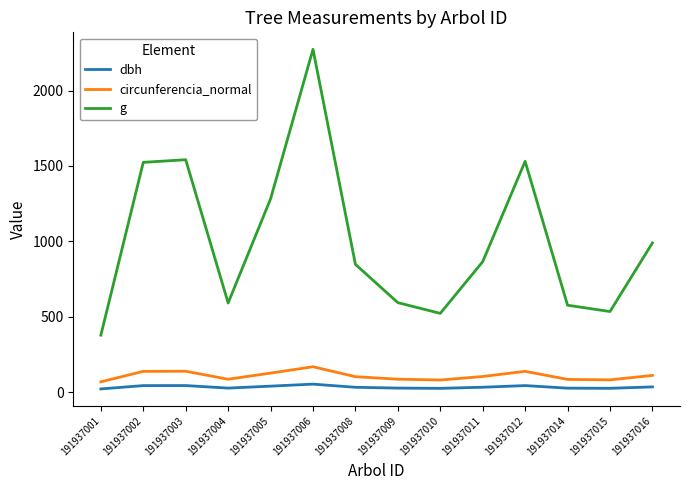

True or false: circunferencia_normal has a value of 81.0 at 191937010.

True